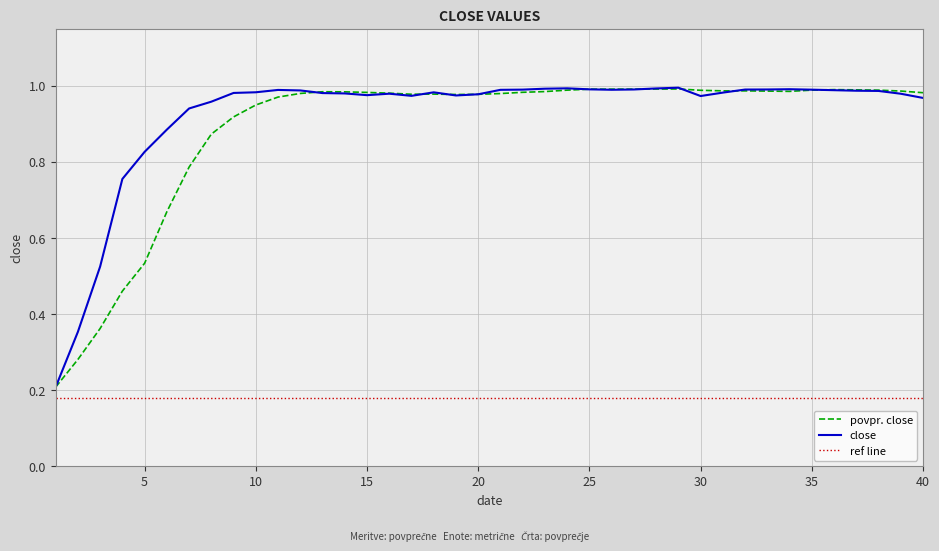

What is the value of the 25th point from the left?

1.0